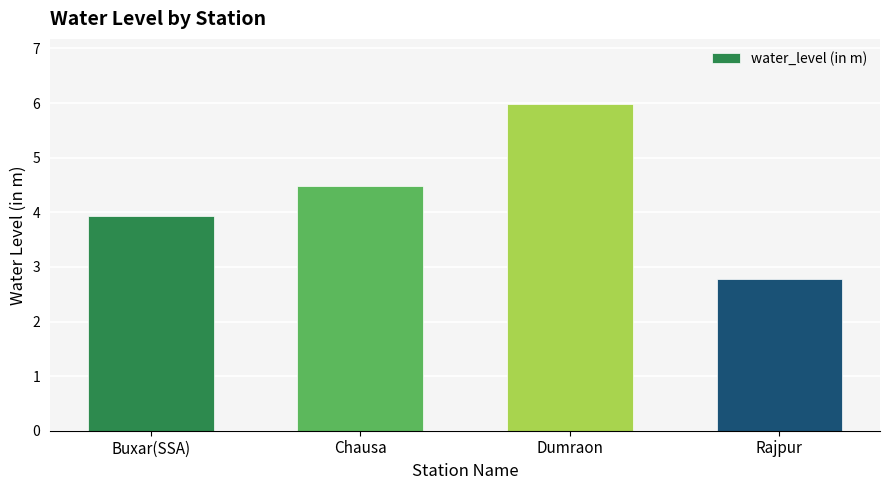

Does the chart contain stacked bars?

No